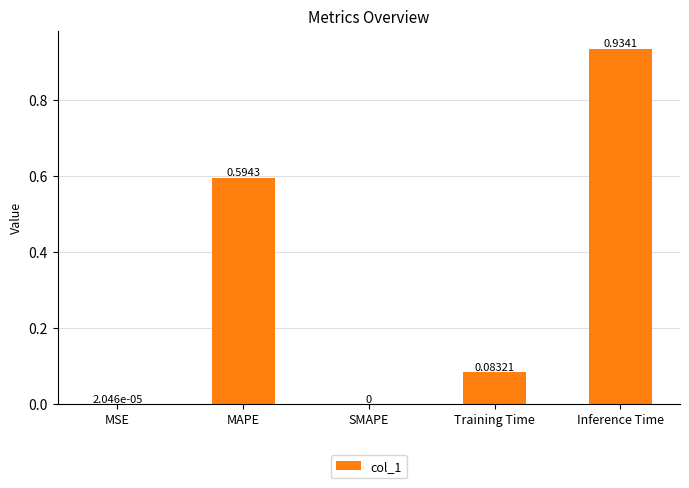

The value at MSE is 0.0. True or false?

True